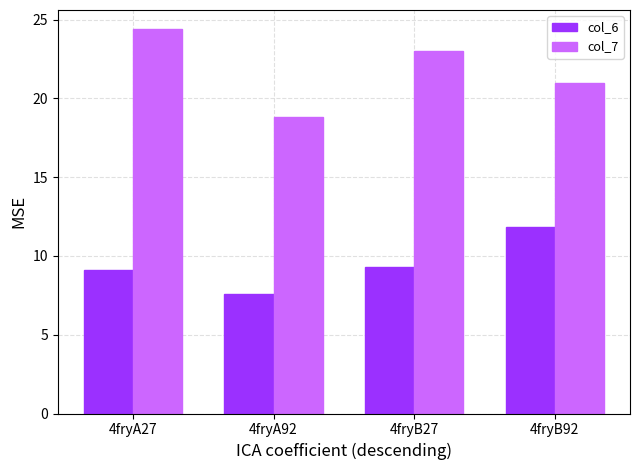

List the labels in order of col_7 value, largest first.

4fryA27, 4fryB27, 4fryB92, 4fryA92